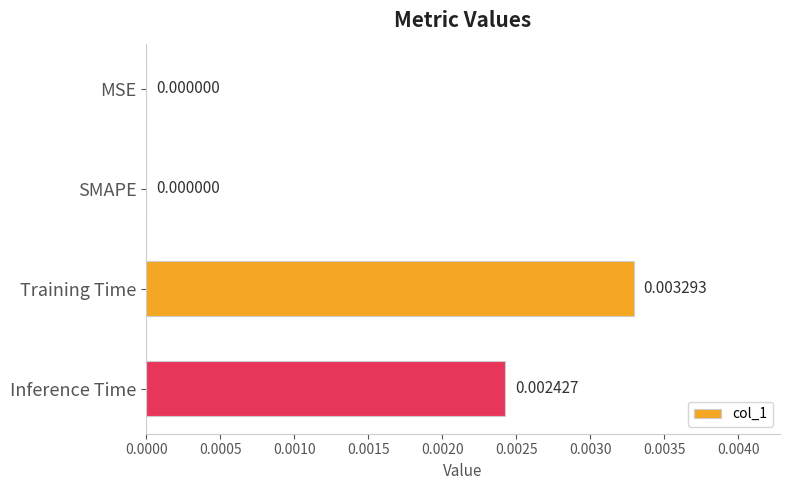

How many positive values are there?

2